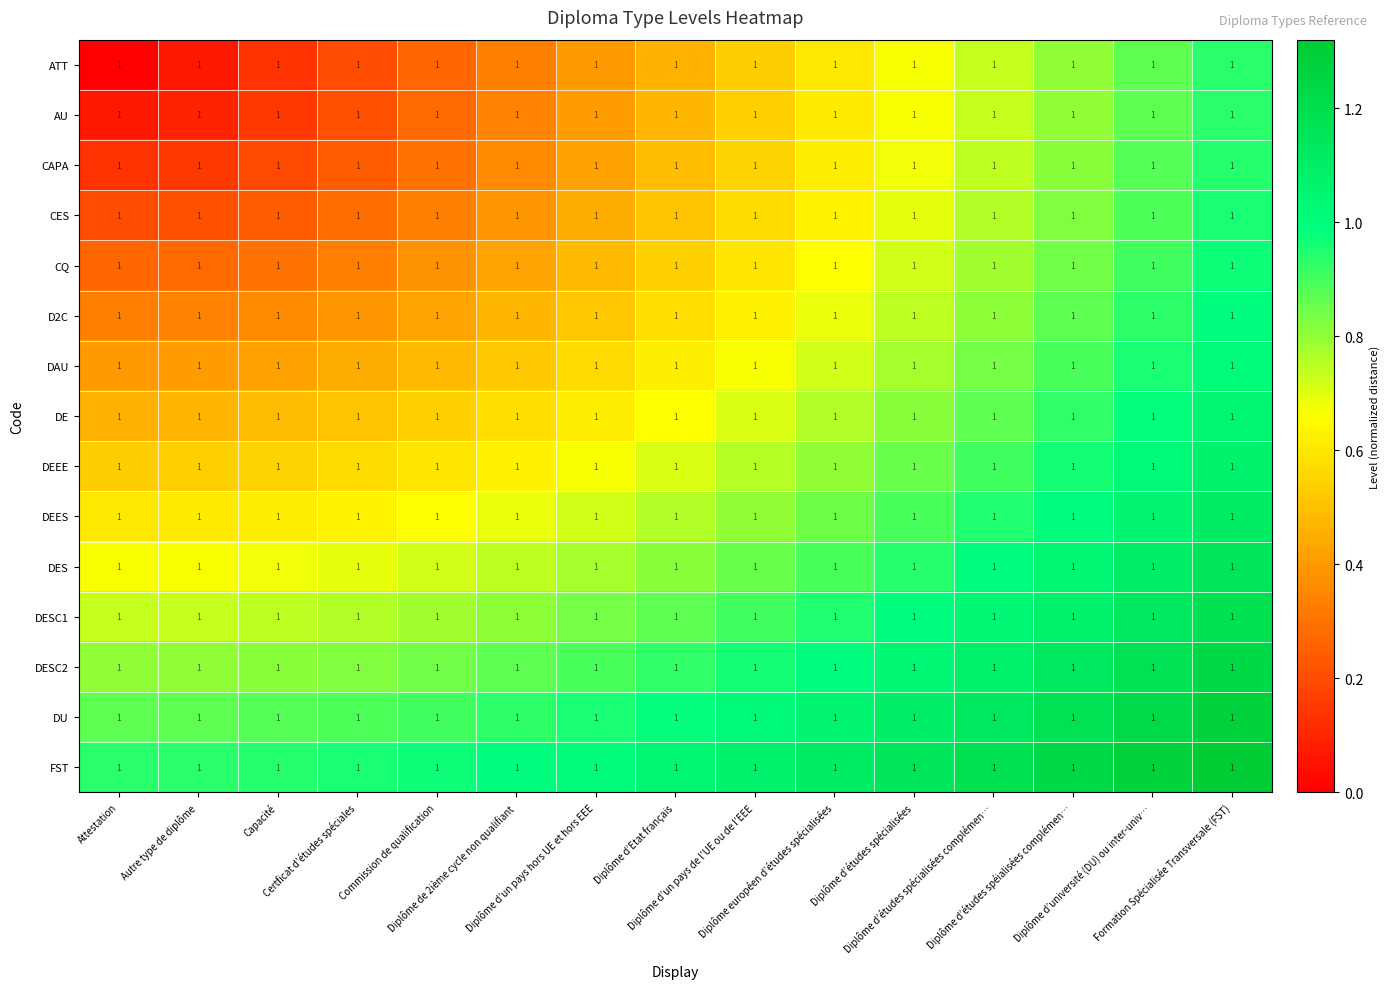

At how many categories does at least one series exceed 0?

15